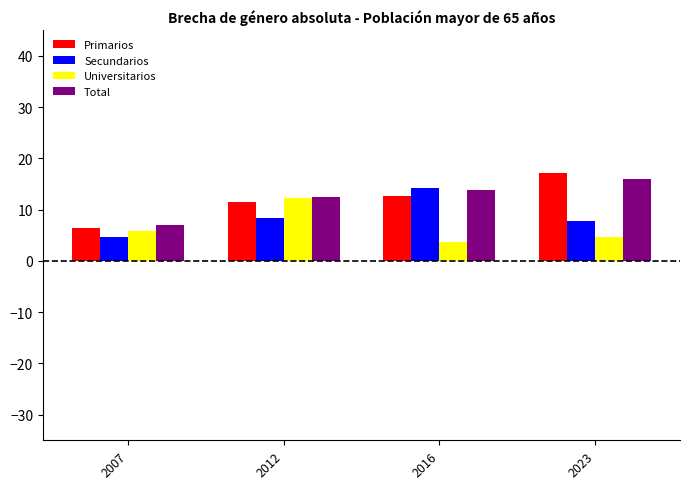

List the series in order of their peak value, highest first.

Primarios, Total, Secundarios, Universitarios